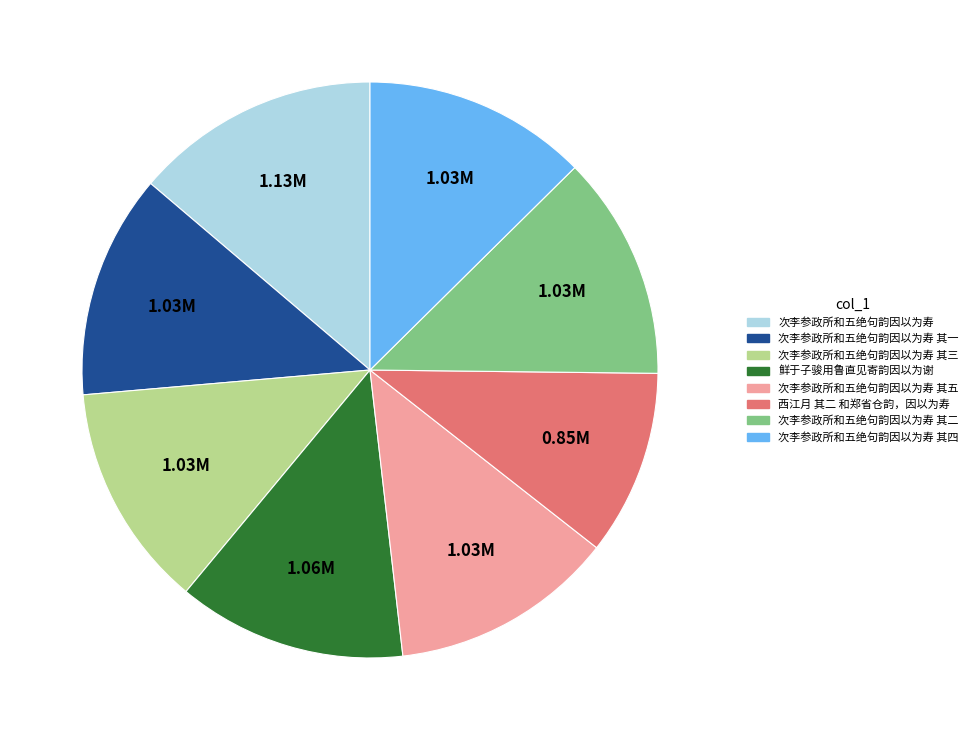

Count the number of slices in the pie.

8